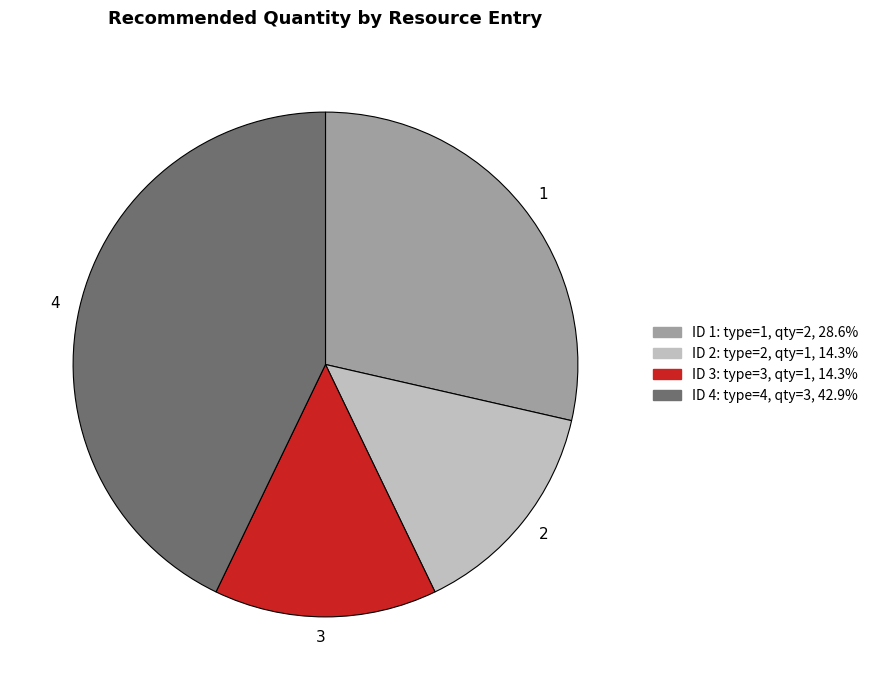

Is it true that 1 is 29% of the pie?

True